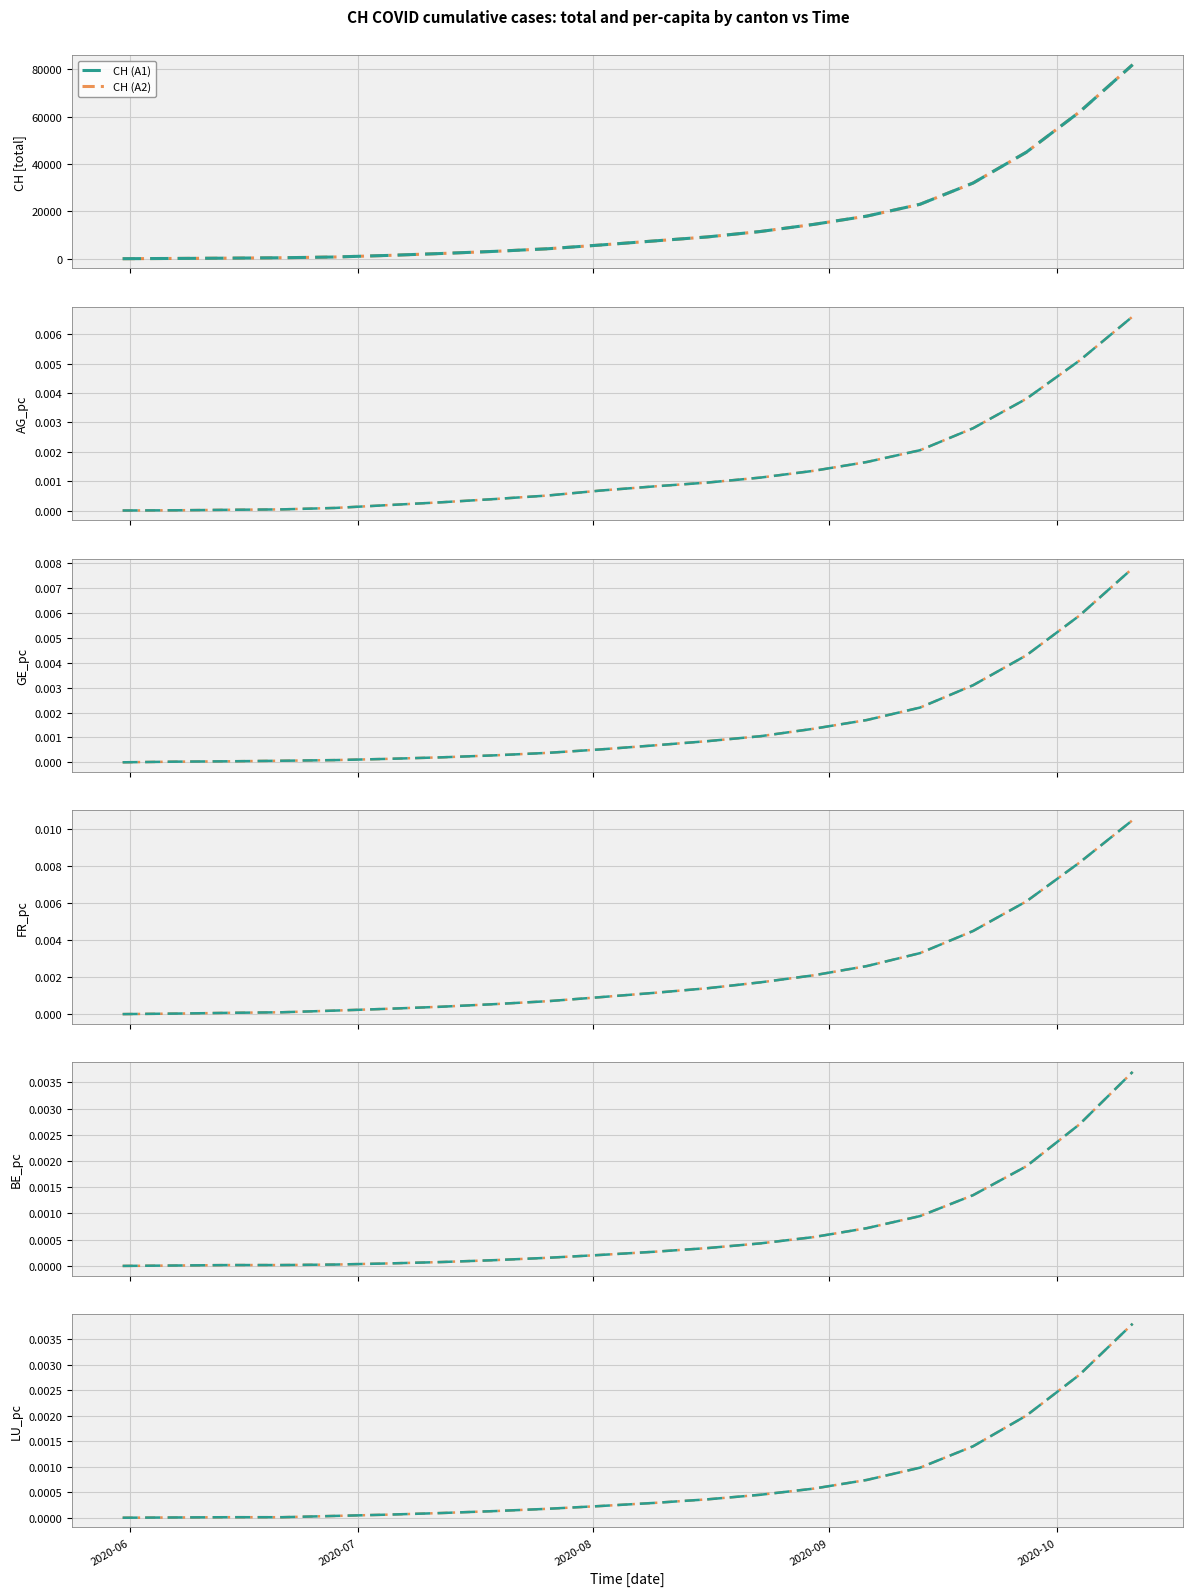

True or false: GE_pc and CH intersect in this chart.

False